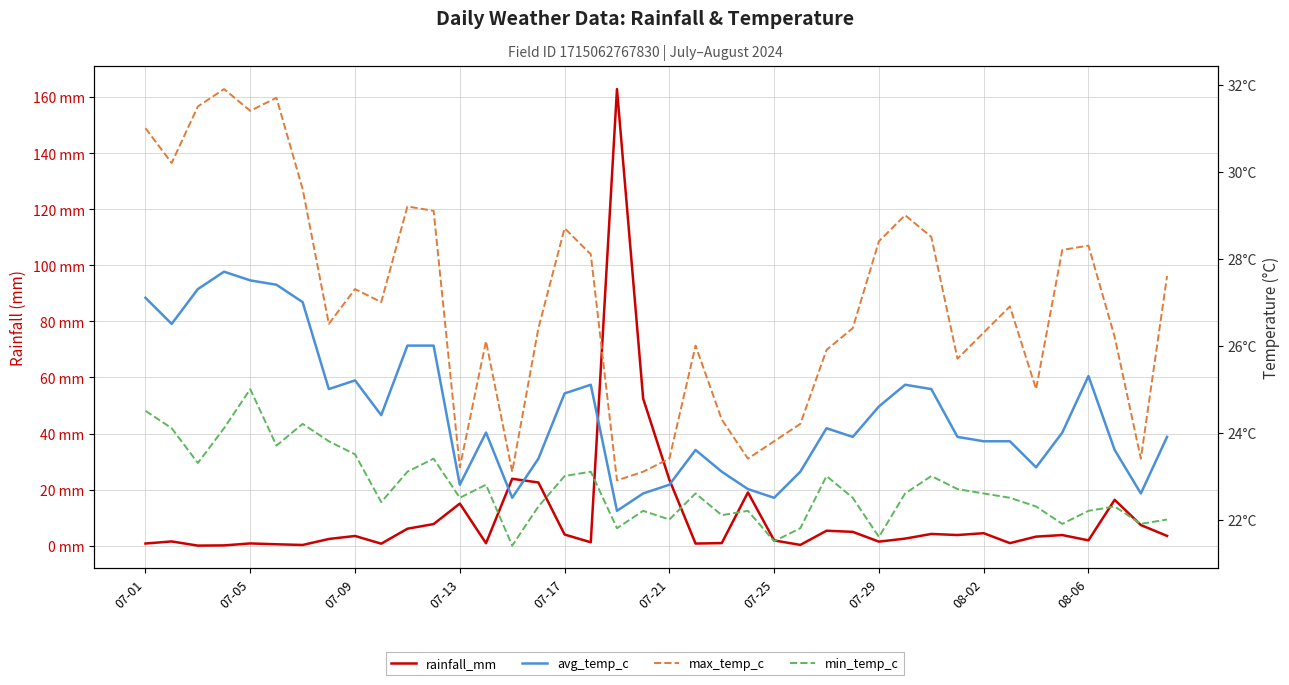

True or false: min_temp_c and avg_temp_c intersect in this chart.

False